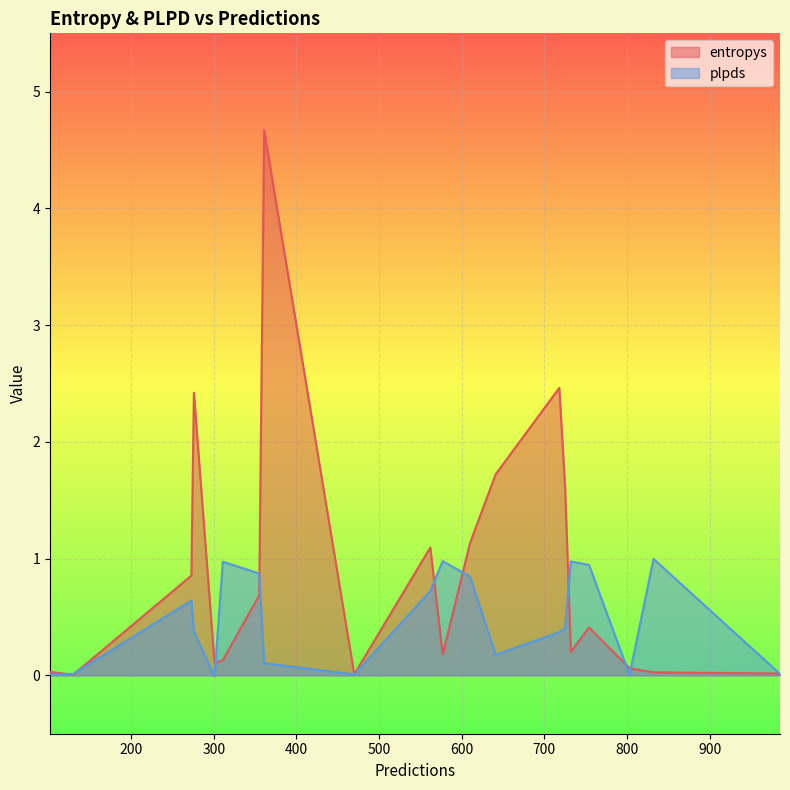

Is the value of plpds at 355 greater than the value of entropys at 276?

No